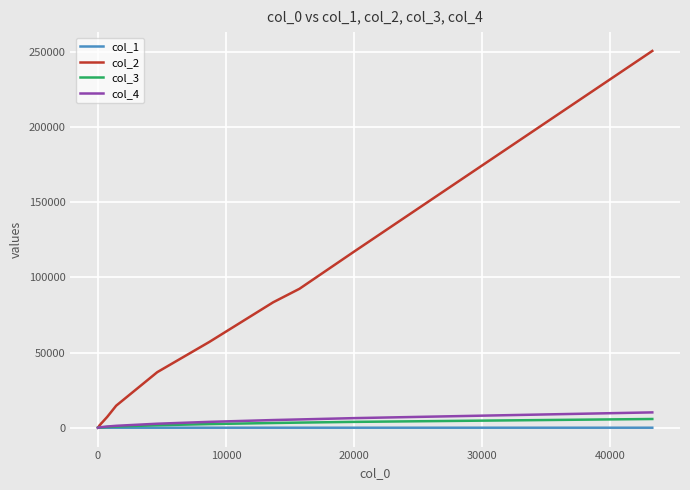

Which series has the widest spread of values?

col_2